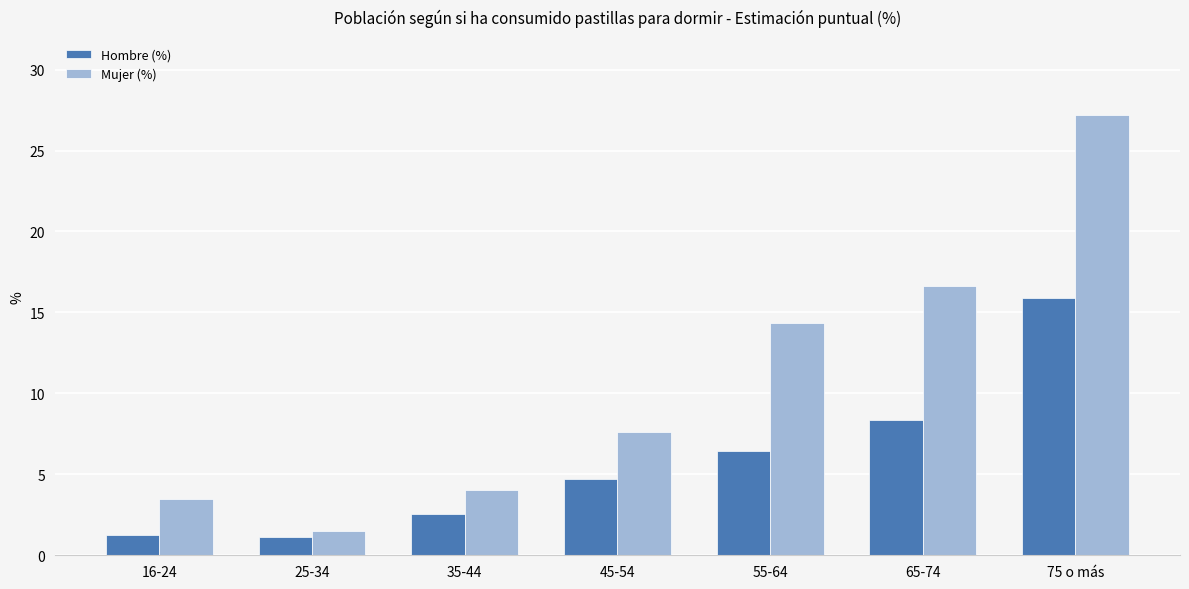

Which series has the widest spread of values?

Mujer (%)